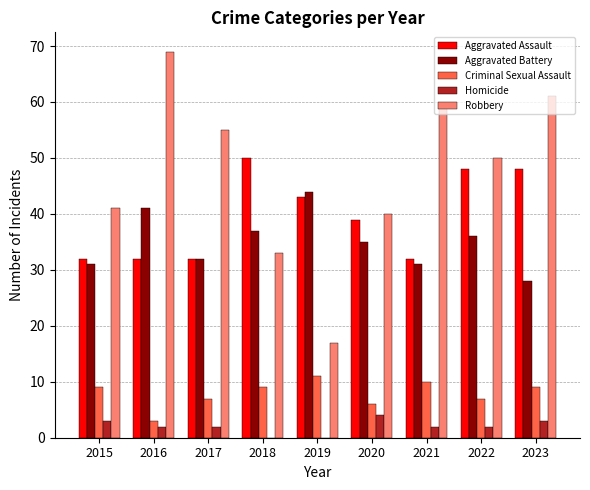

Count the Aggravated Assault values in the range 32 to 48.

8